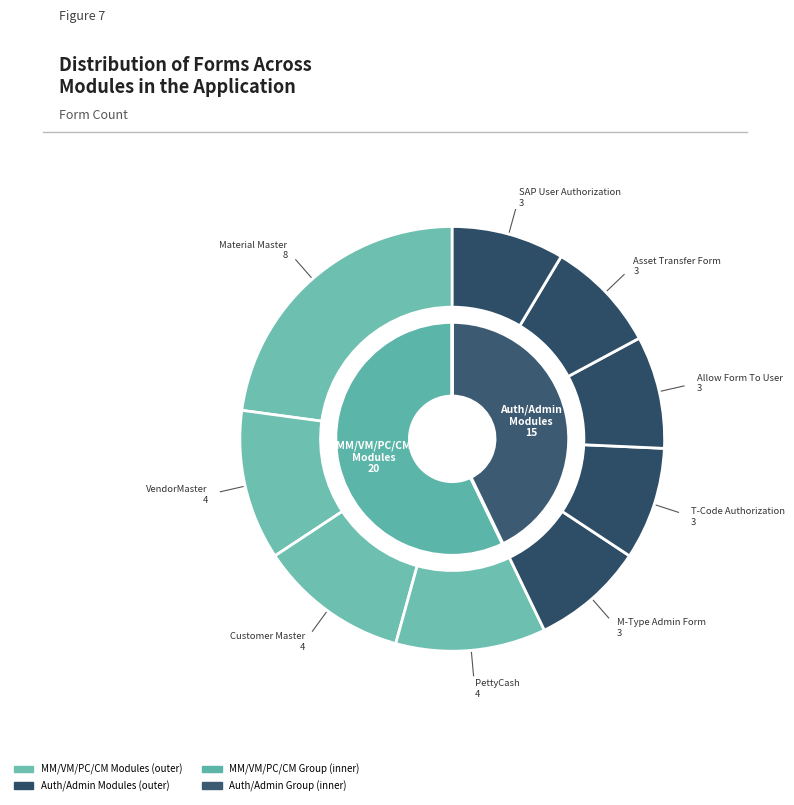

To the nearest percent, what is the combined percentage of VendorMaster and T-Code Authorization?

20%